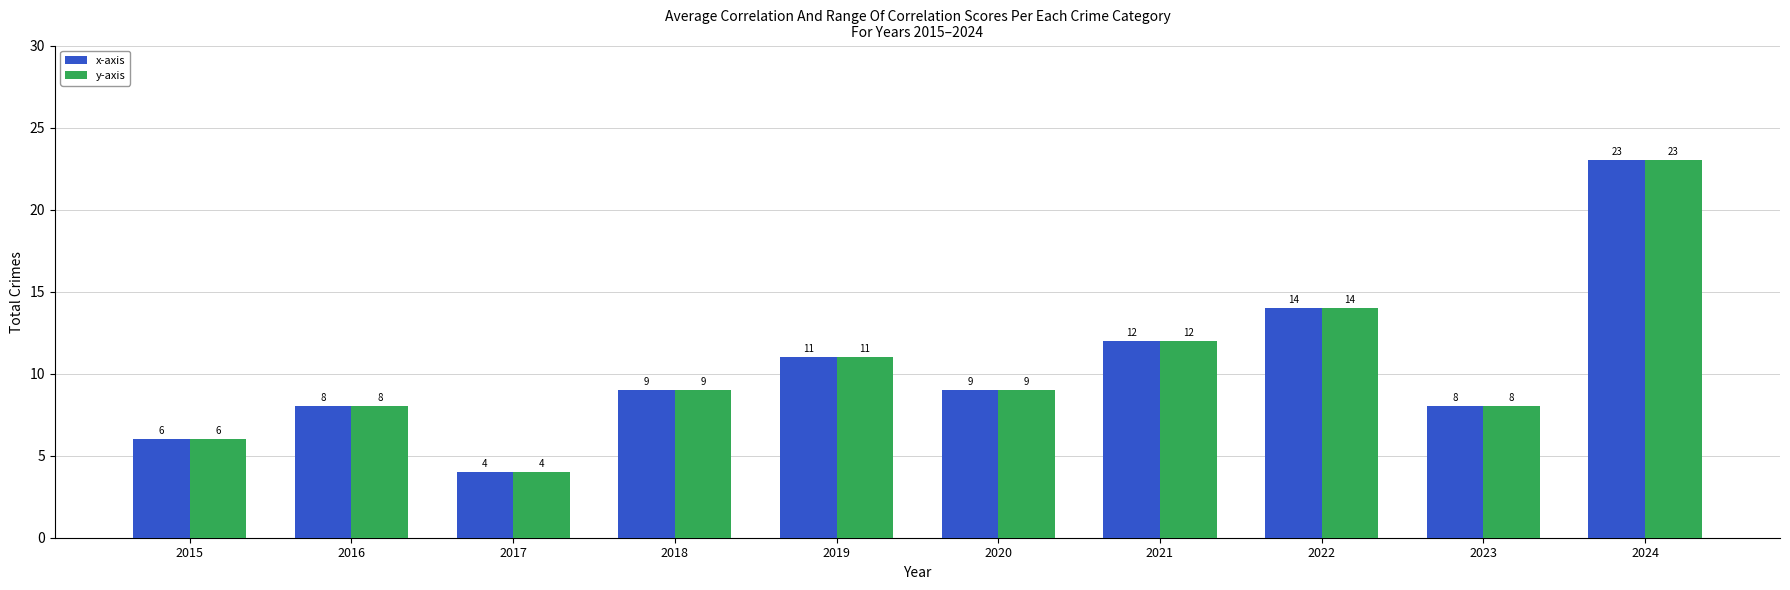

What are all the series names shown in the legend?

x-axis, y-axis